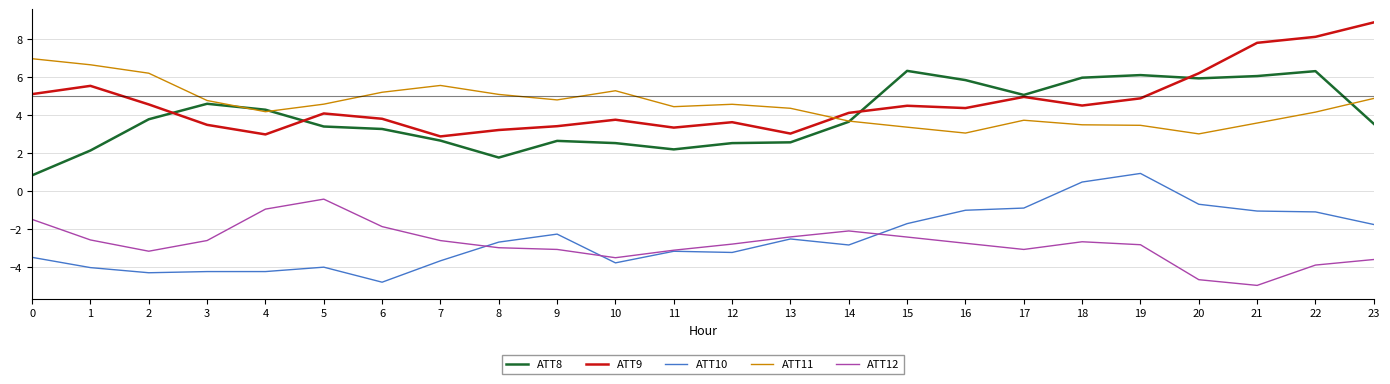

At which category does the chart reach its peak across all series?

23